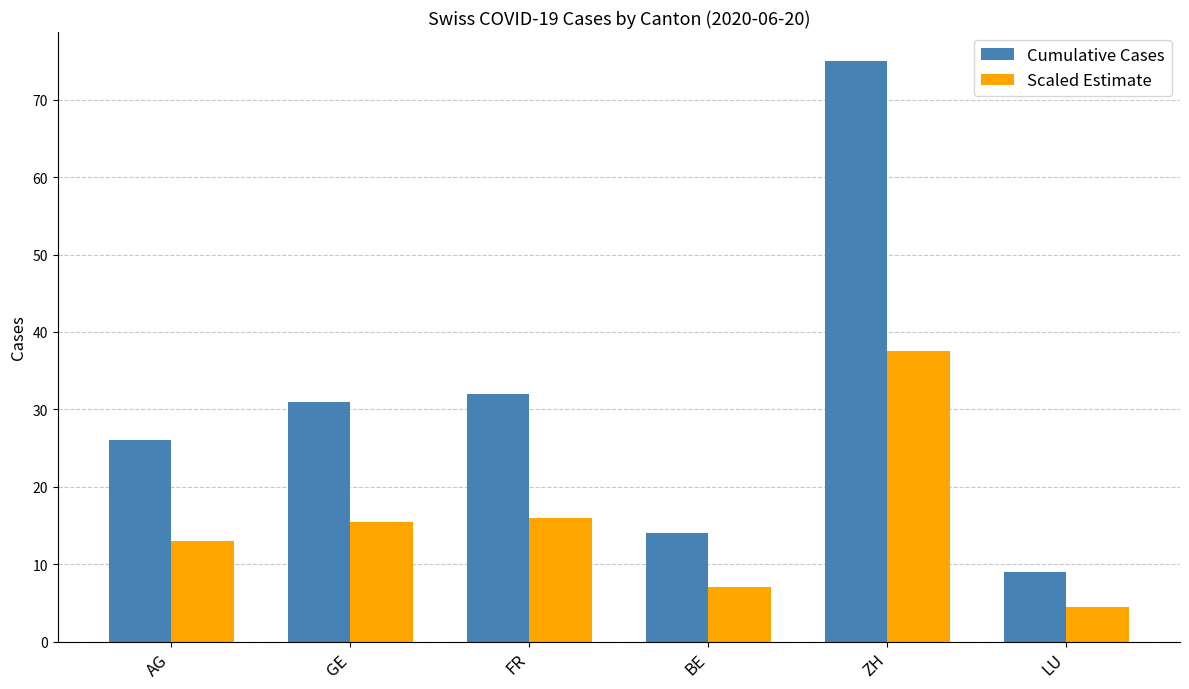

Reading left to right, list all the values displayed in this chart.

Cumulative Cases: 26.0	31.0	32.0	14.0	75.0	9.0
Scaled Estimate: 13.0	15.5	16.0	7.0	37.5	4.5